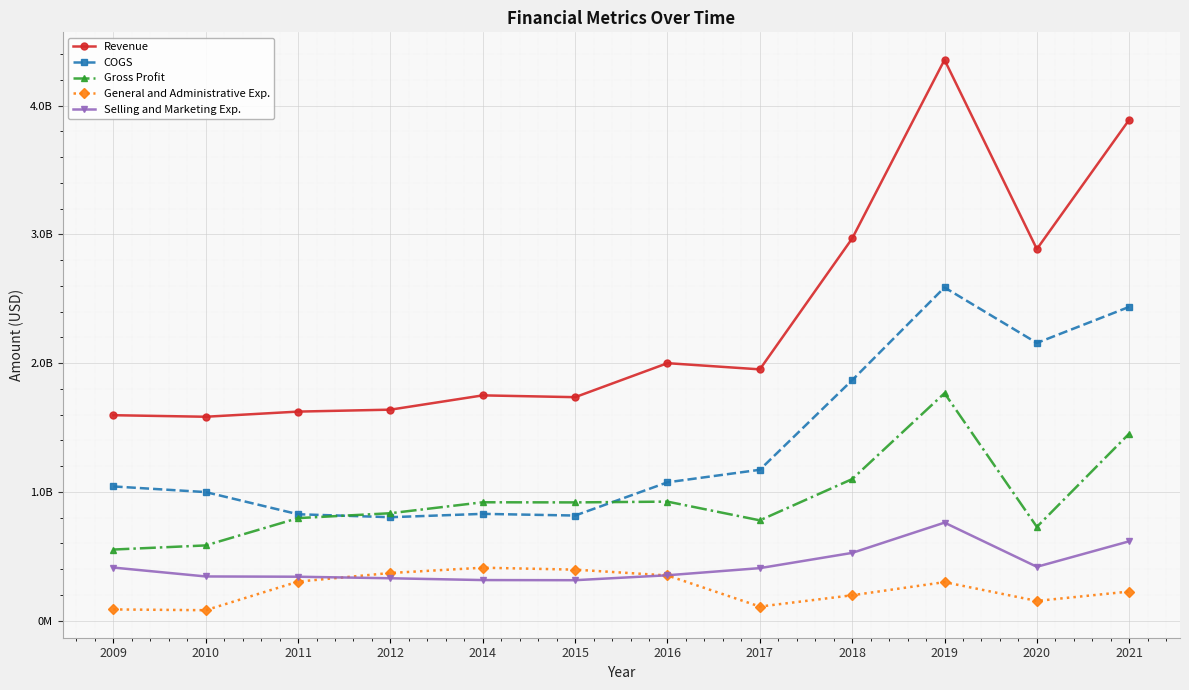

What are all the series names shown in the legend?

Revenue, COGS, Gross Profit, General and Administrative Exp., Selling and Marketing Exp.